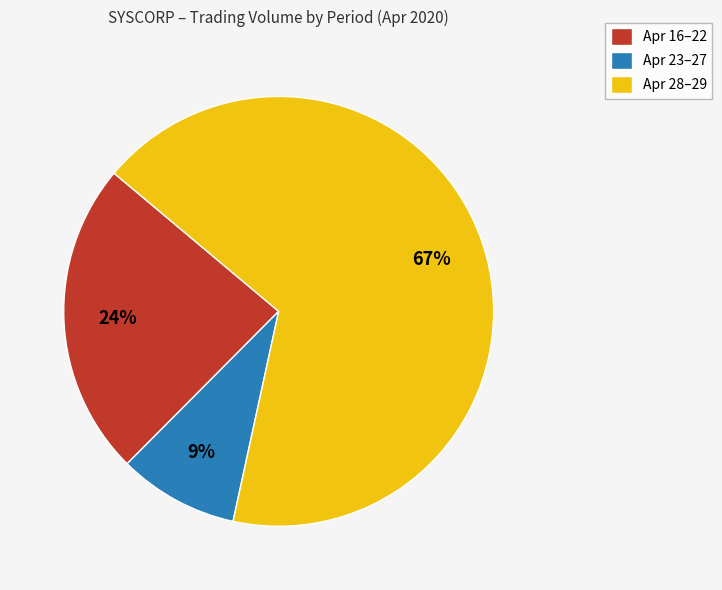

Which slice is the largest?

Apr 28–29